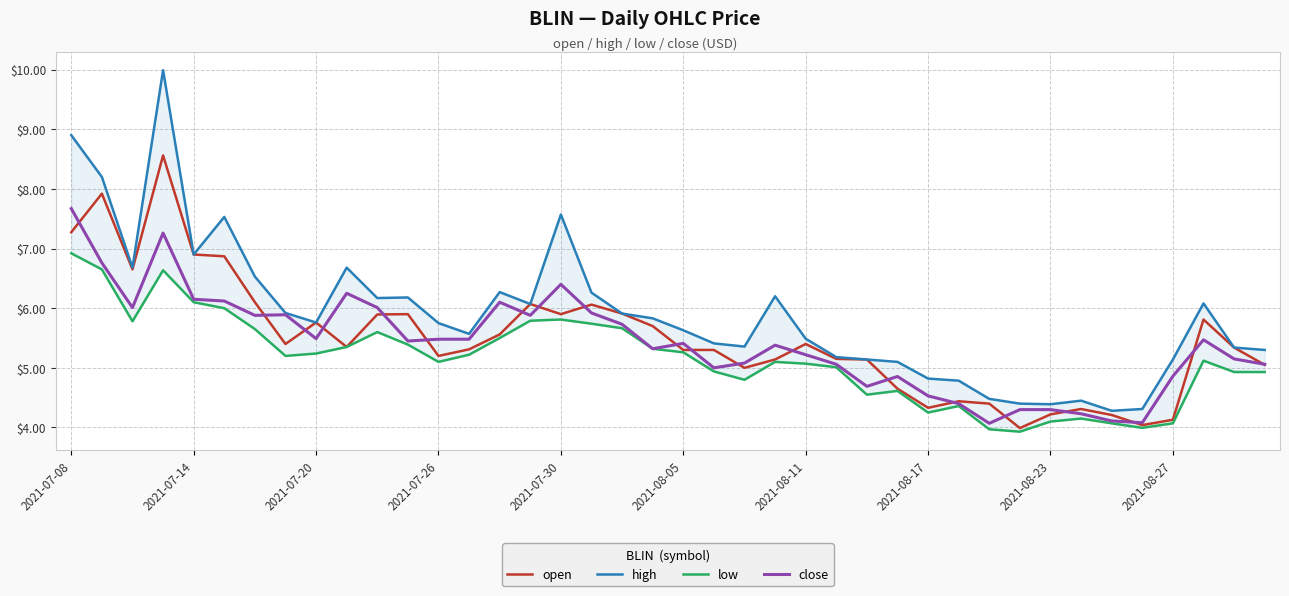

At how many categories does at least one series exceed 4?

40